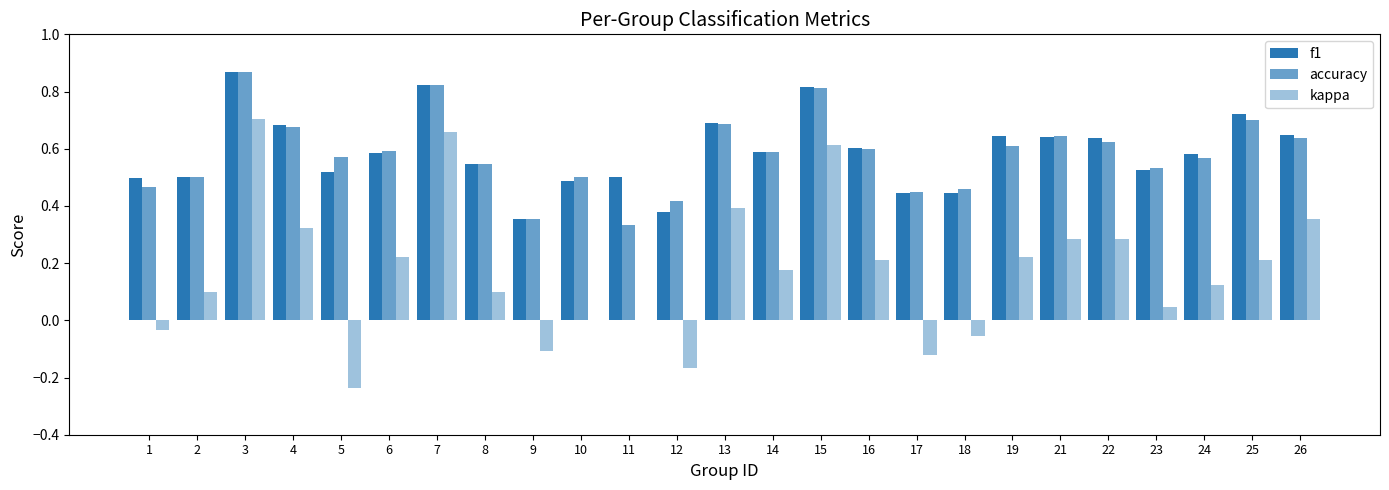

Does the chart contain stacked bars?

No